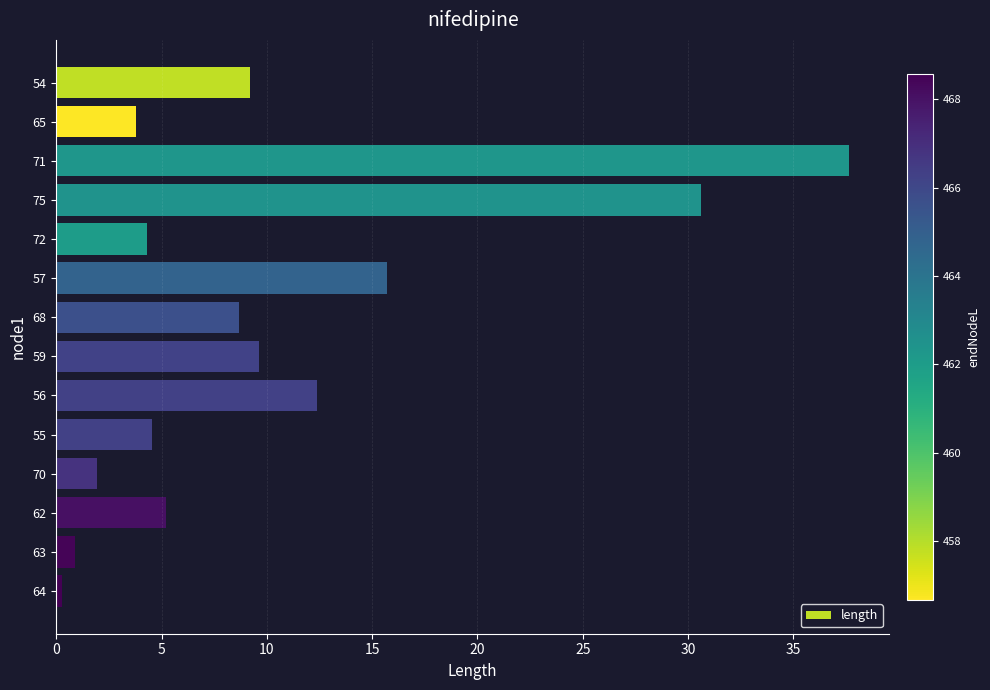

How many categories are shown in the chart?

14